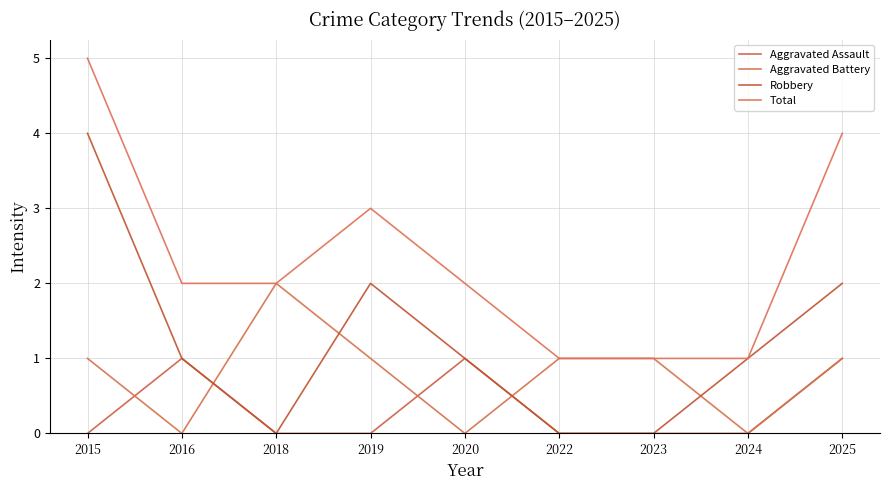

List the series in order of their peak value, lowest first.

Aggravated Assault, Aggravated Battery, Robbery, Total